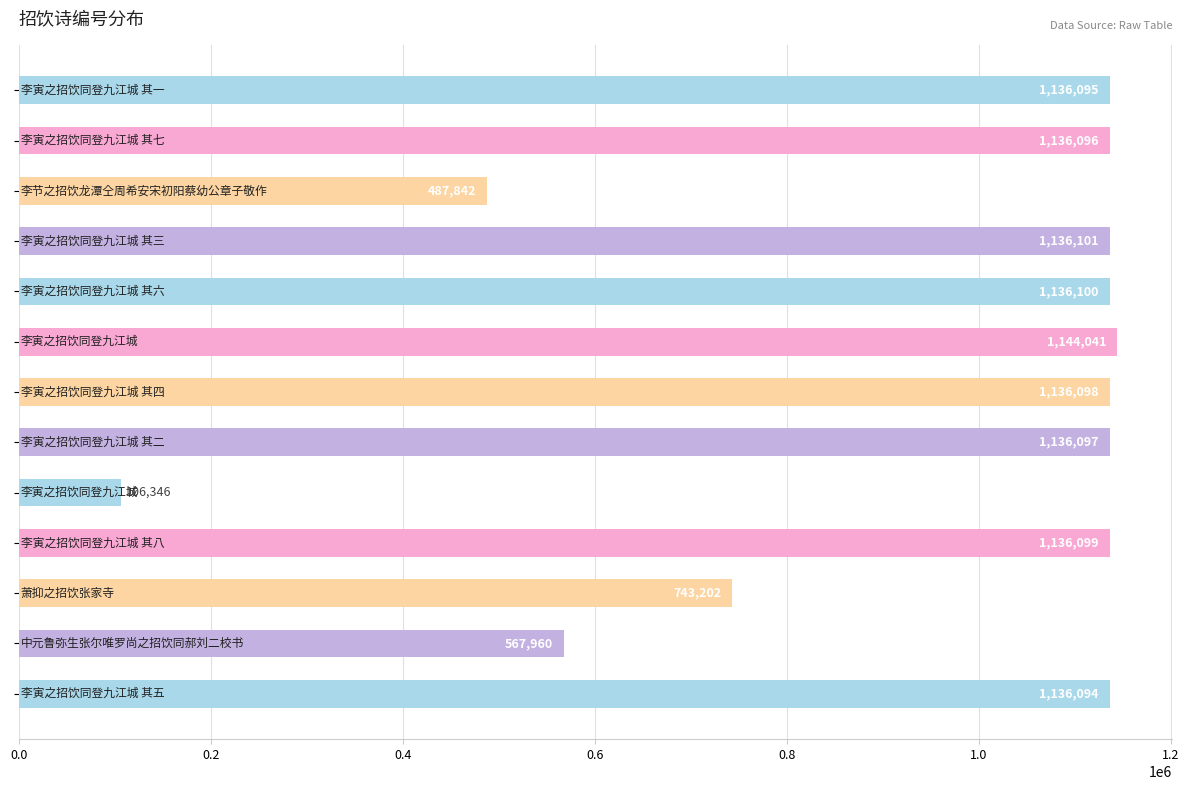

What is the smallest value displayed?

106346